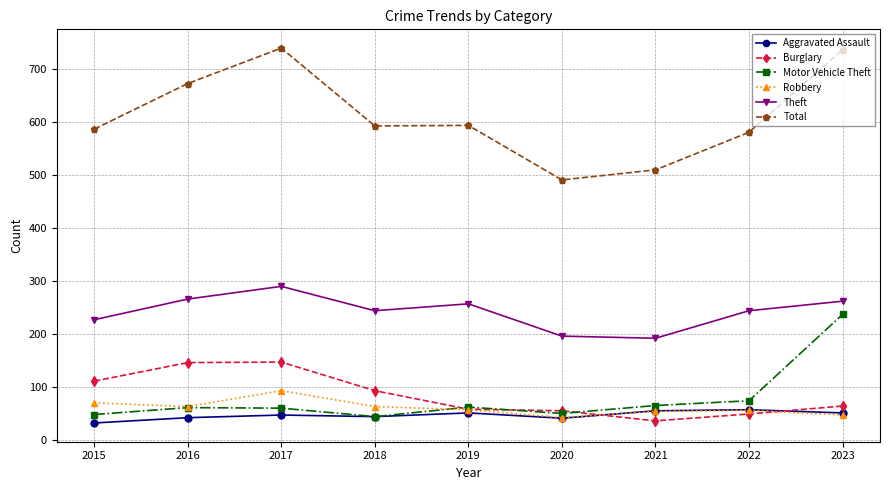

Which series has the largest range (max minus min)?

Total